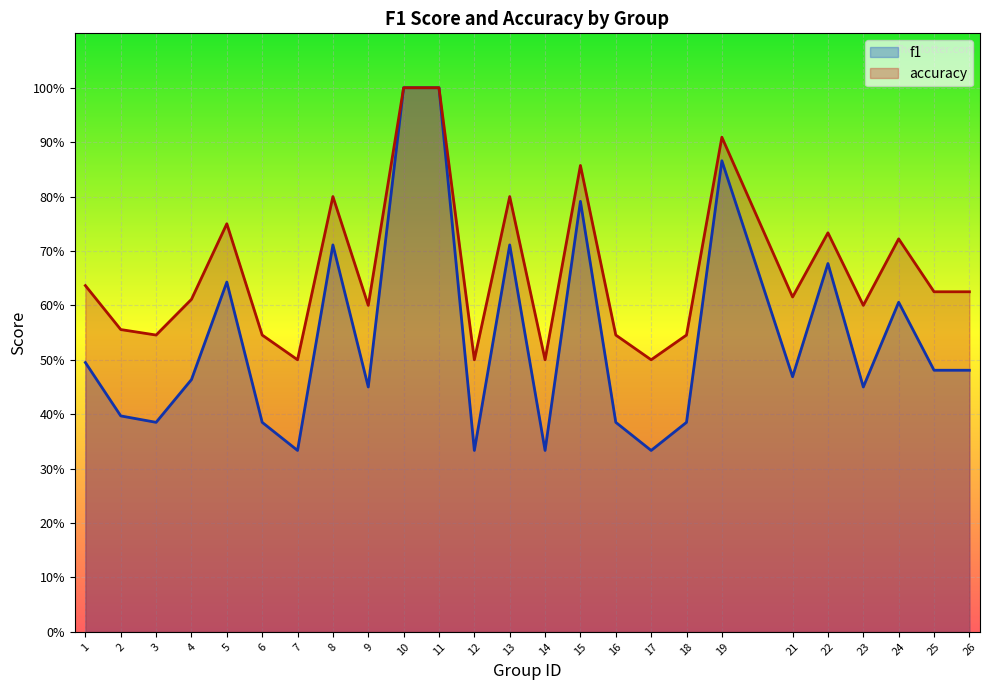

Which category has the highest value in the f1 series?

10